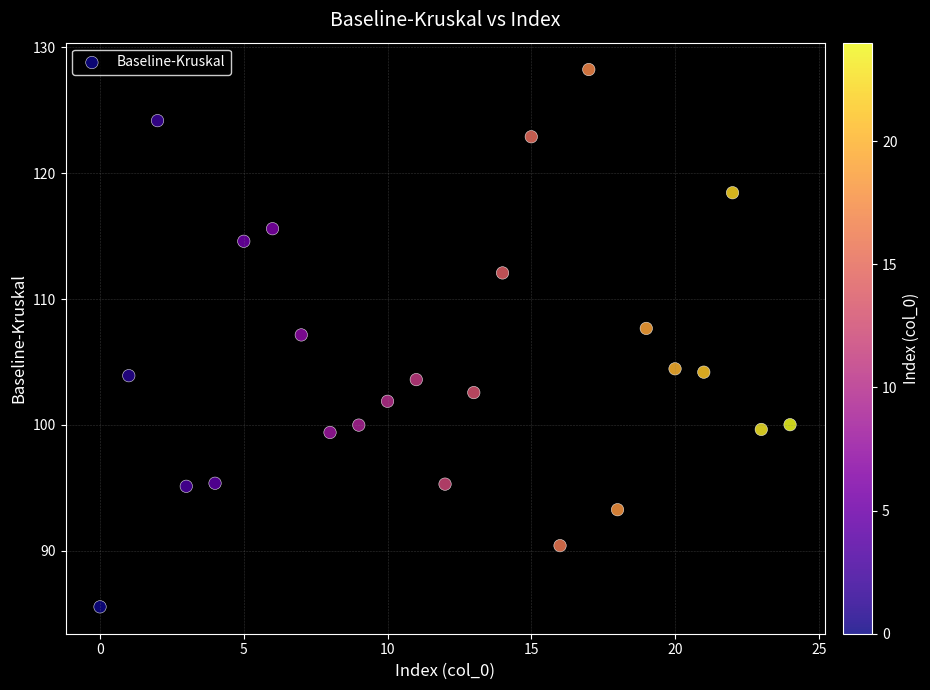

What is the range of Y values (max minus min)?

42.7